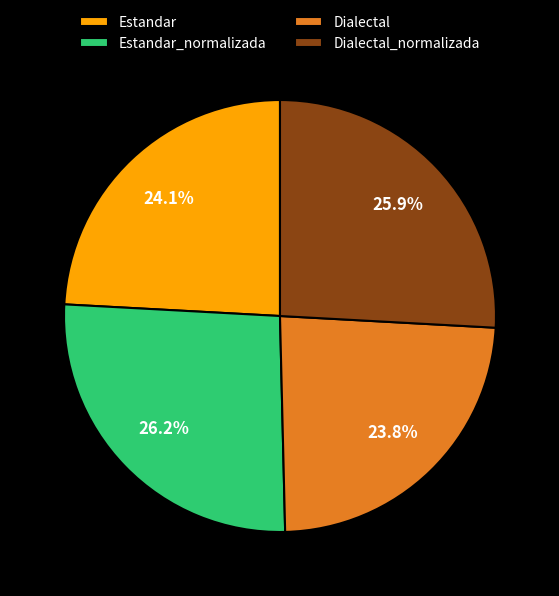

What percentage is NOT represented by Estandar?

75.9%